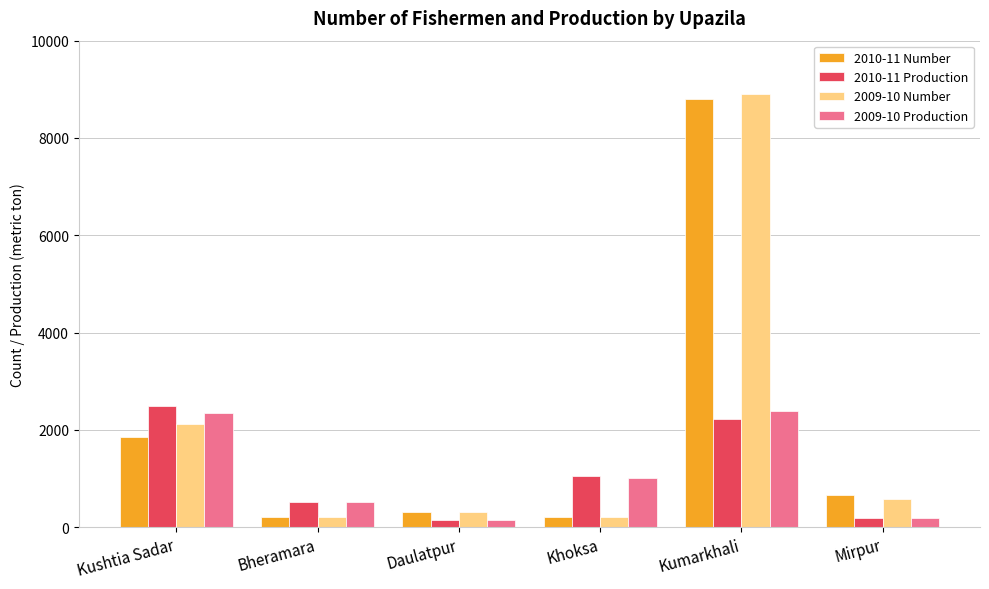

How many bars are there in each group?

4